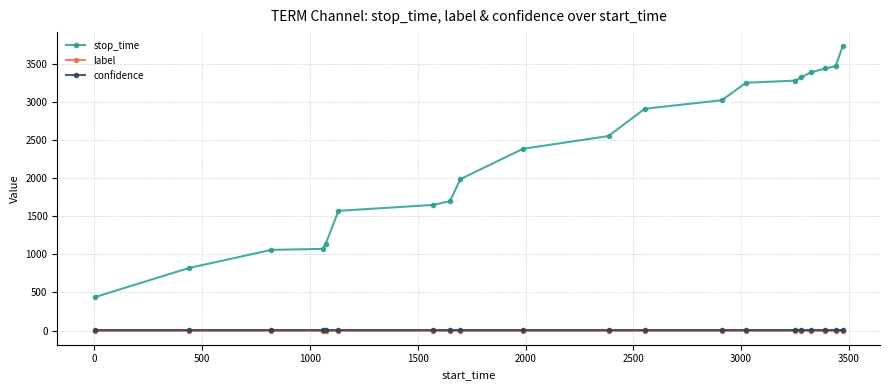

Does the chart display data point markers on the line(s)?

Yes